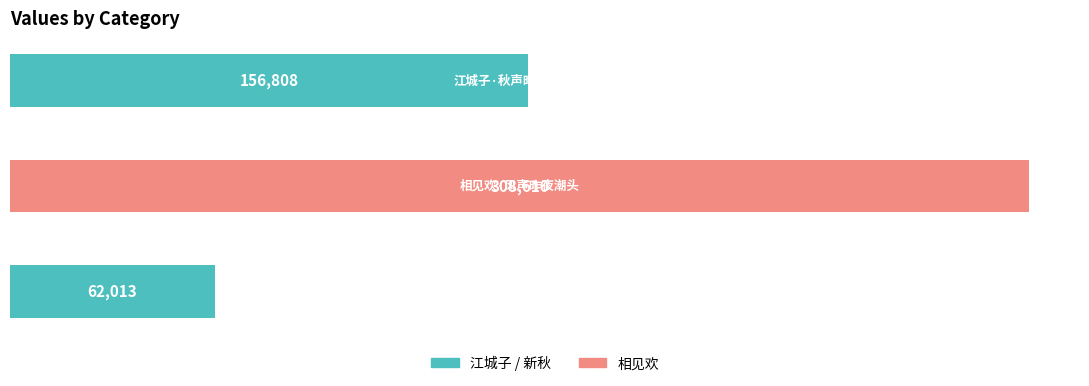

Count the values in the range 62013 to 308610.

3